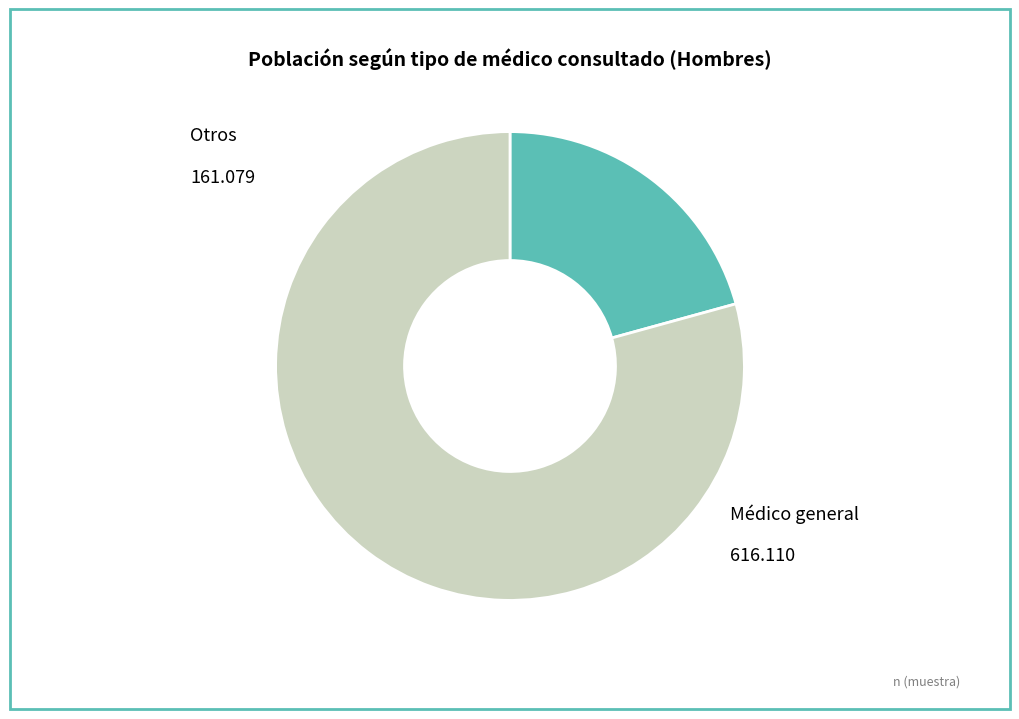

Is there any slice that represents more than half of the pie?

Yes